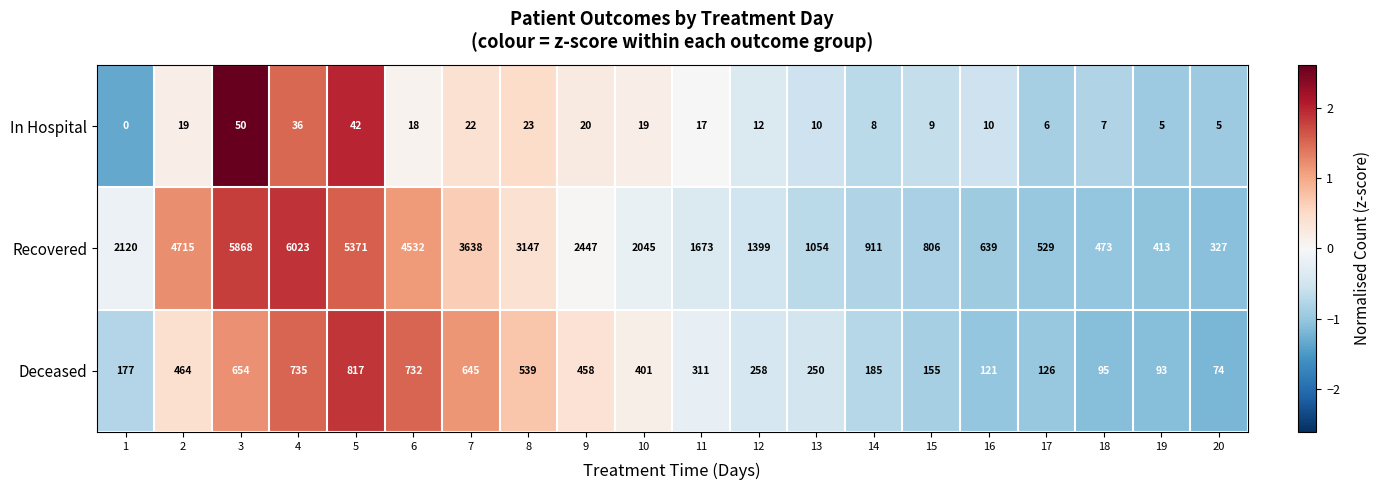

The value of Recovered at 4 is 8817. True or false?

False